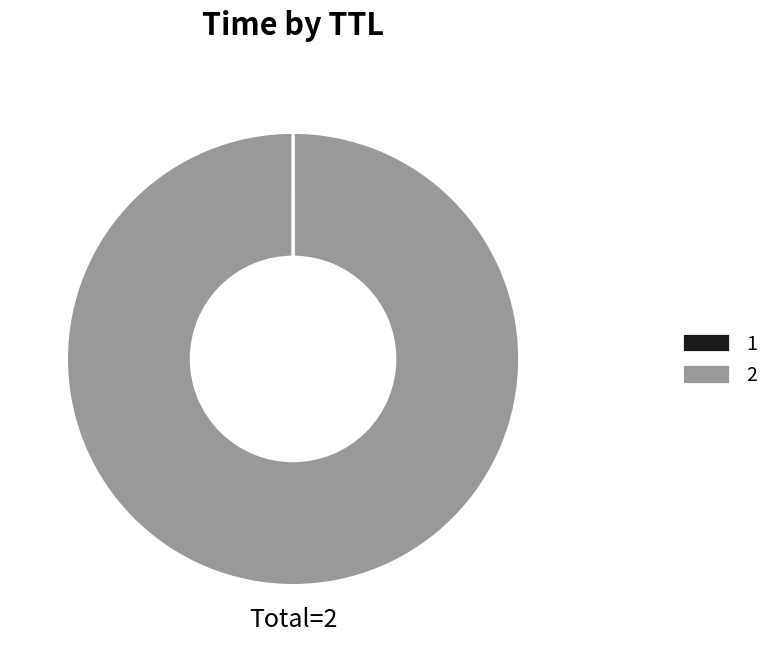

Is it true that 2 is 92% of the pie?

False